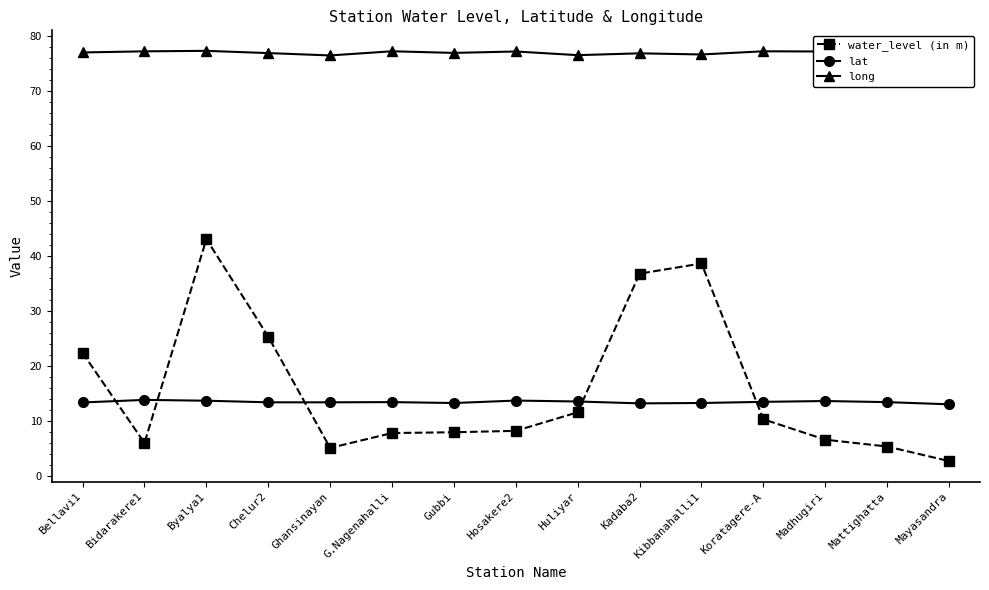

What are all the series names shown in the legend?

water_level (in m), lat, long